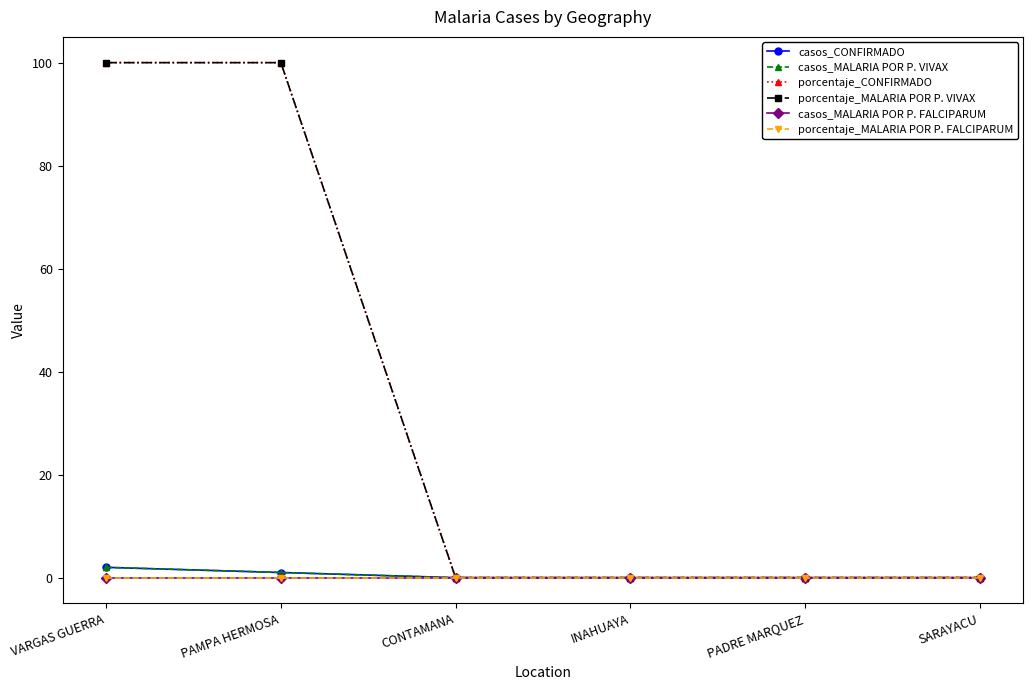

Which series has the largest total across all categories?

porcentaje_CONFIRMADO